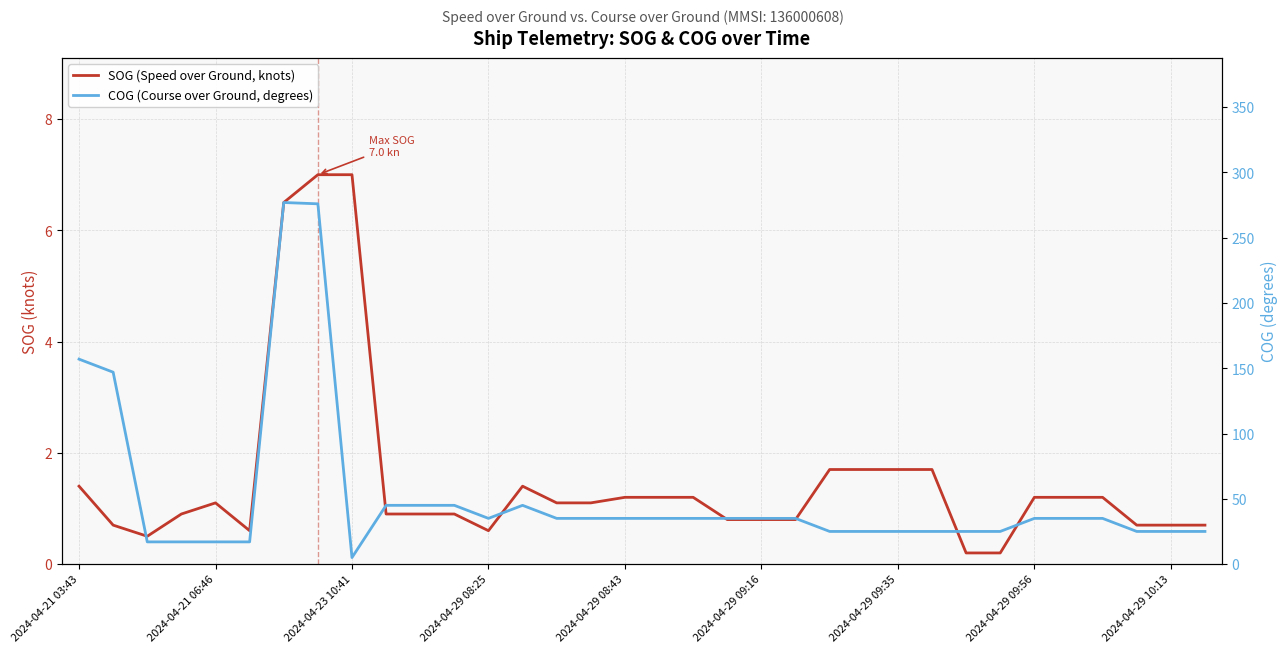

Reading left to right, transcribe all the data shown in this chart.

SOG (Speed over Ground, knots): 1.4	0.7	0.5	0.9	1.1	0.6	6.5	7.0	7.0	0.9	0.9	0.9	0.6	1.4	1.1	1.1	1.2	1.2	1.2	0.8	0.8	0.8	1.7	1.7	1.7	1.7	0.2	0.2	1.2	1.2	1.2	0.7	0.7	0.7
COG (Course over Ground, degrees): 157.0	147.0	17.0	17.0	17.0	17.0	277.0	276.0	5.0	45.0	45.0	45.0	35.0	45.0	35.0	35.0	35.0	35.0	35.0	35.0	35.0	35.0	25.0	25.0	25.0	25.0	25.0	25.0	35.0	35.0	35.0	25.0	25.0	25.0